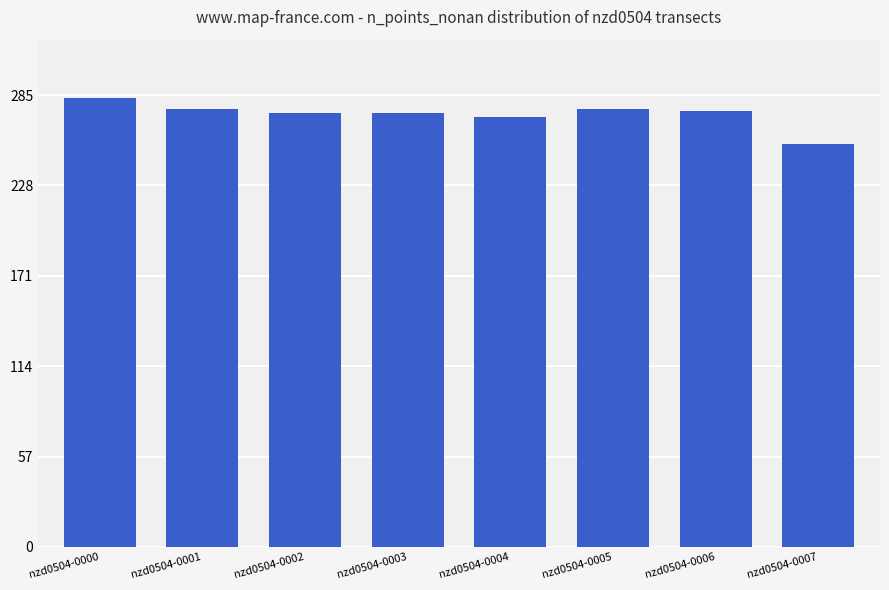

What is the difference between the second highest and second lowest values?

5